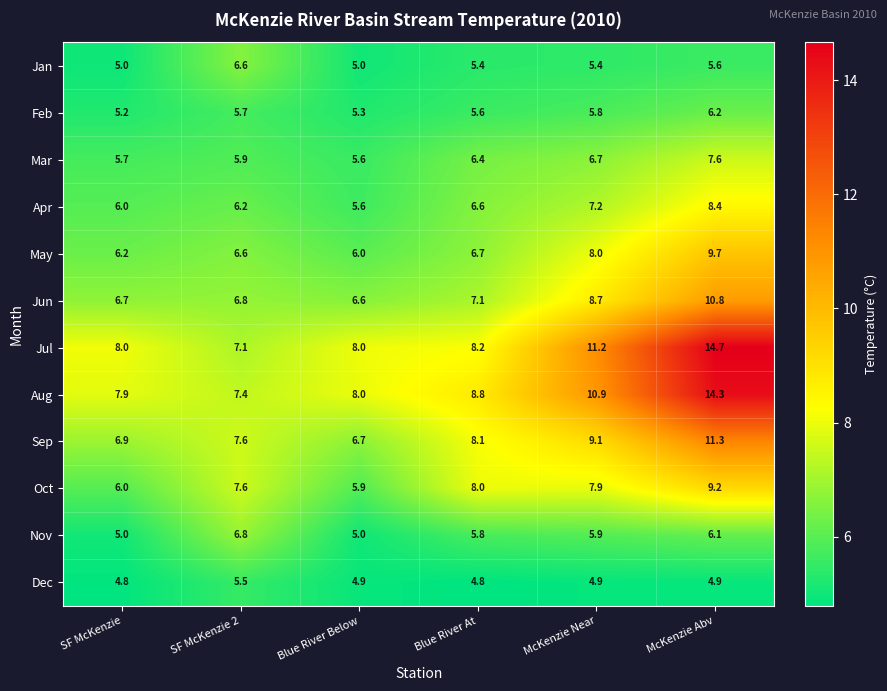

What is the total value across all series at SF McKenzie 2?

79.8